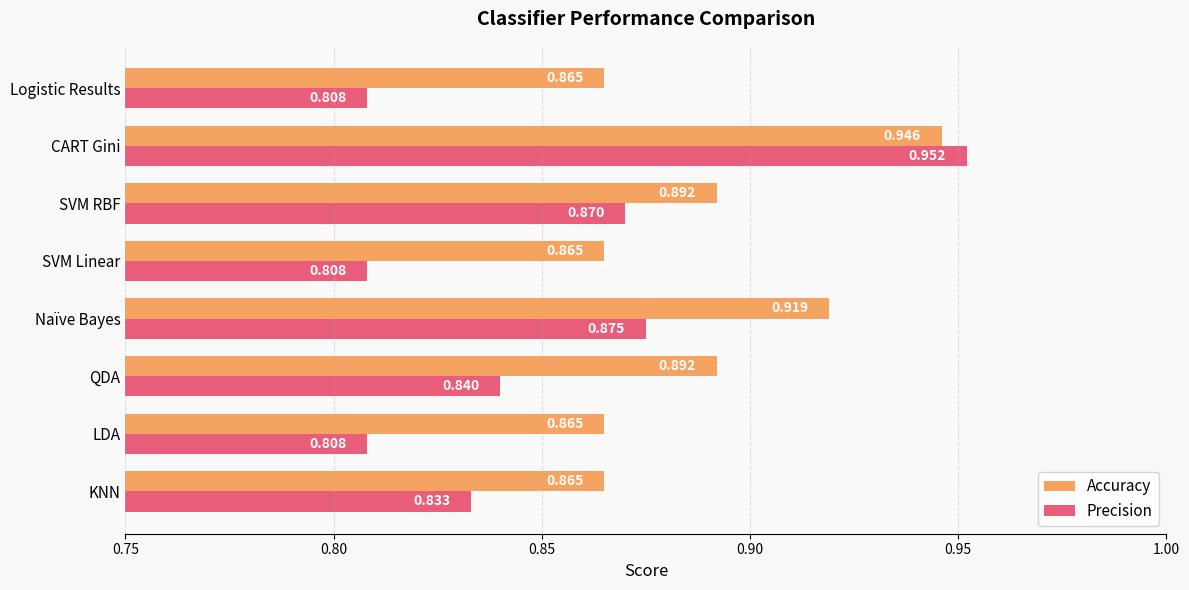

Which series has the largest range (max minus min)?

Precision